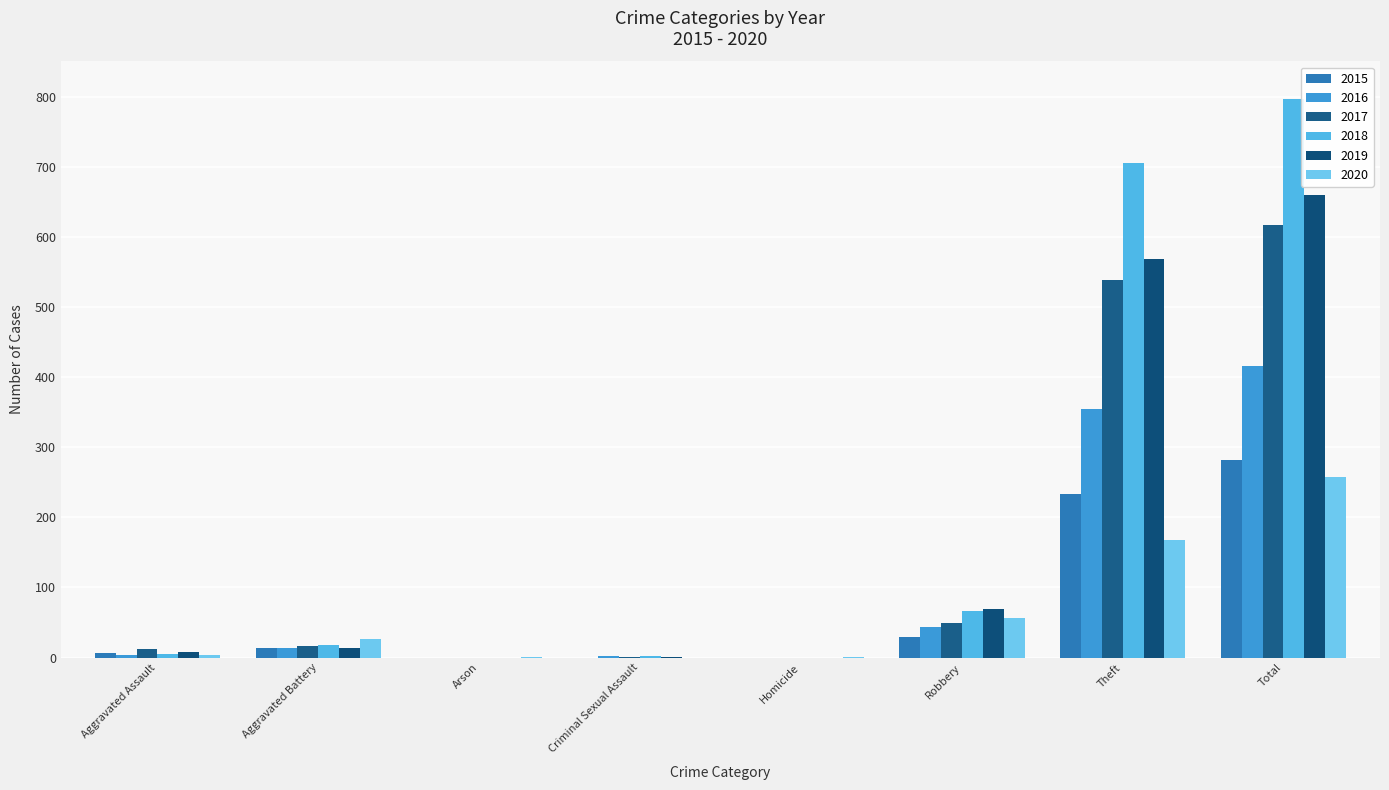

Which series has the largest total across all categories?

2018